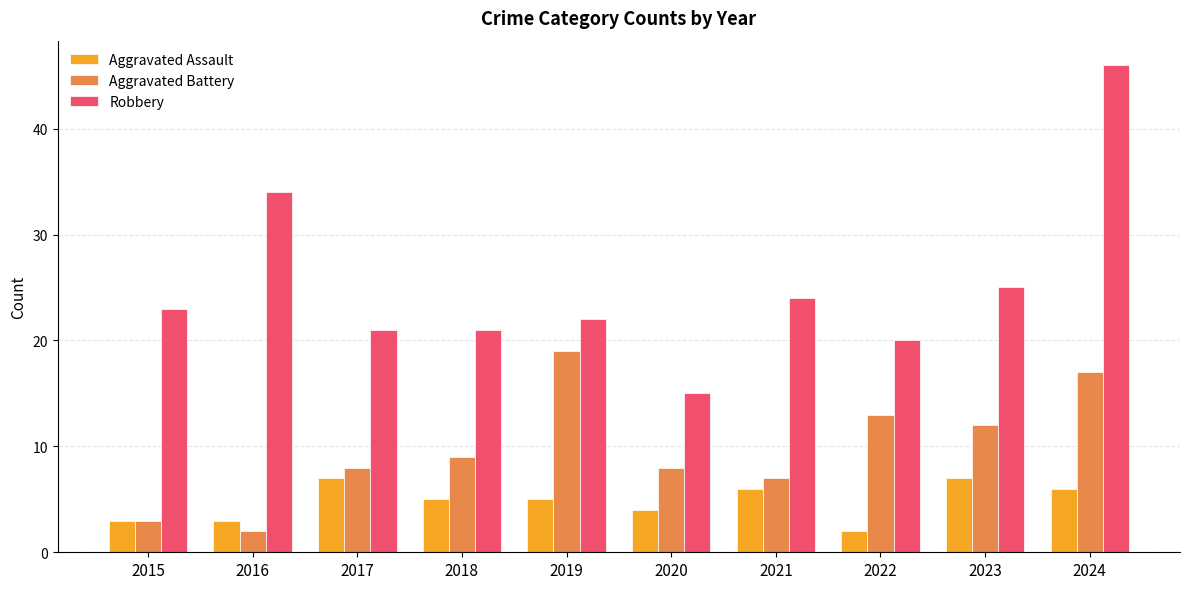

What is the minimum value for Aggravated Battery?

2